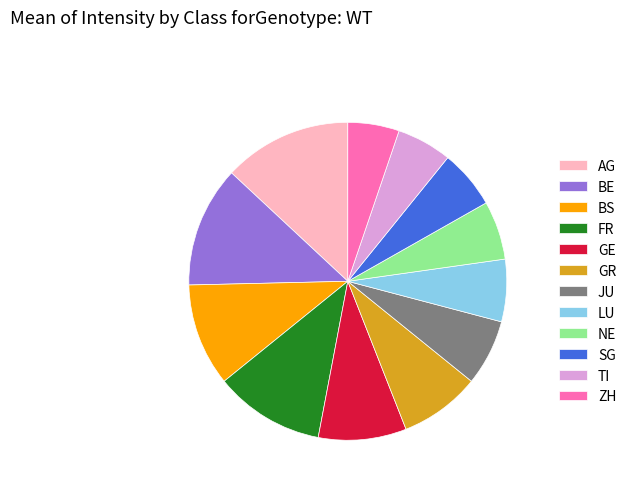

Is it true that AG is 4% of the pie?

False